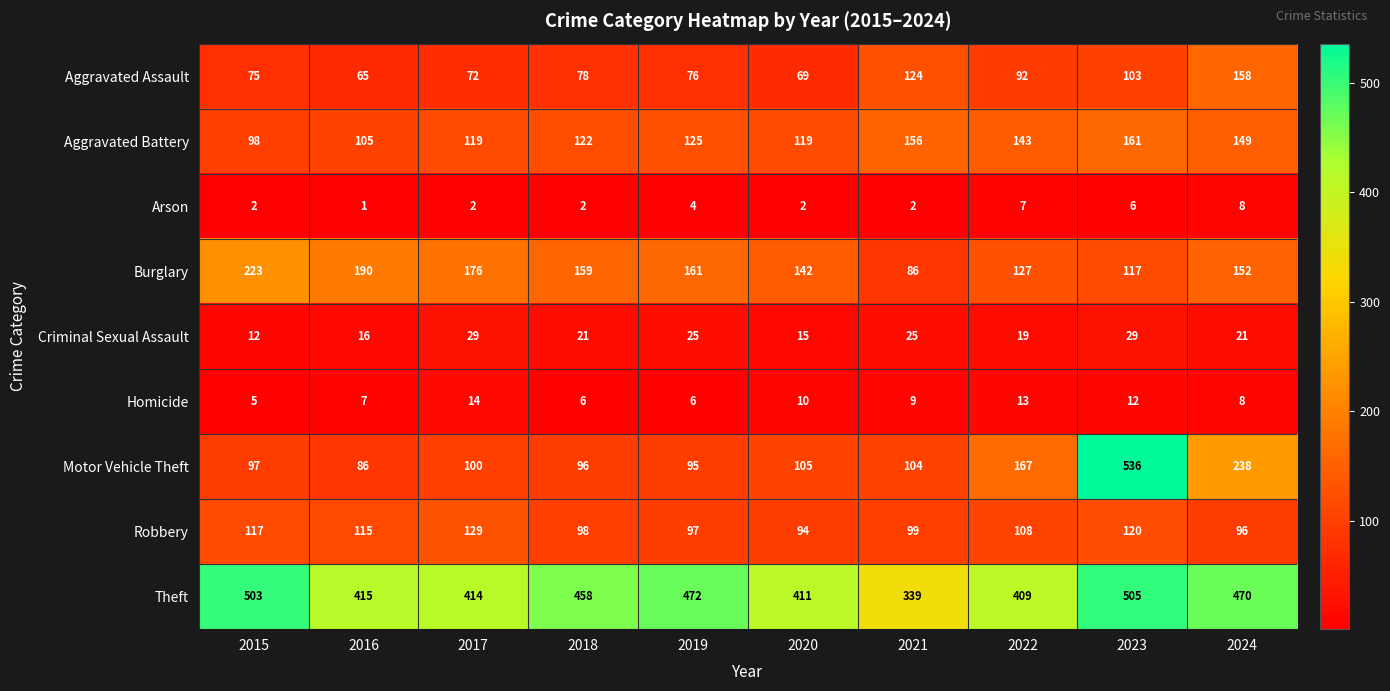

Rank the series at 2017 from highest to lowest value.

Theft, Burglary, Robbery, Aggravated Battery, Motor Vehicle Theft, Aggravated Assault, Criminal Sexual Assault, Homicide, Arson